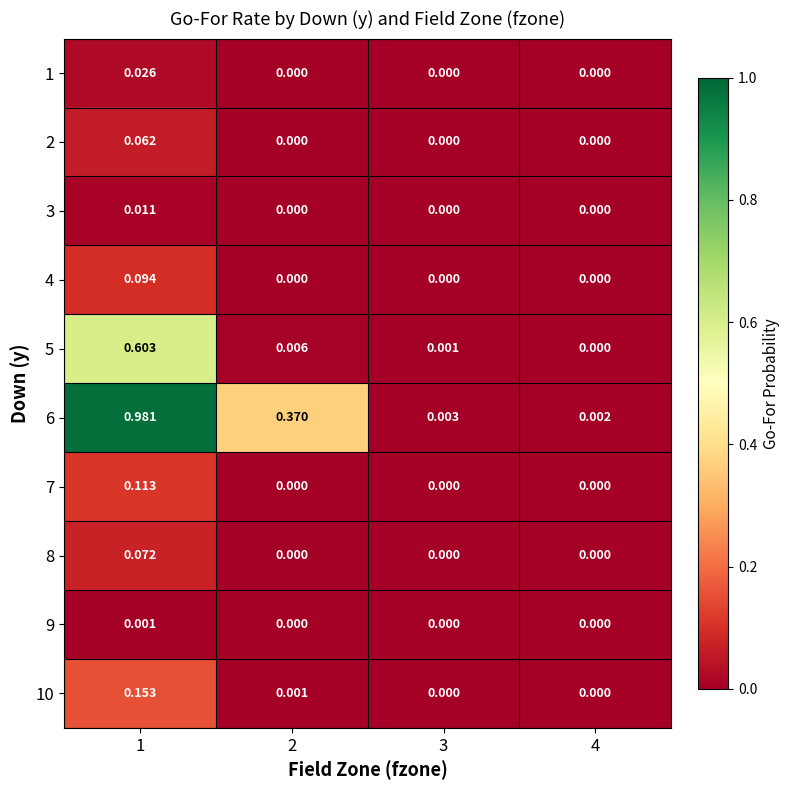

Is the value of 6 at 3 greater than the value of 4 at 3?

Yes